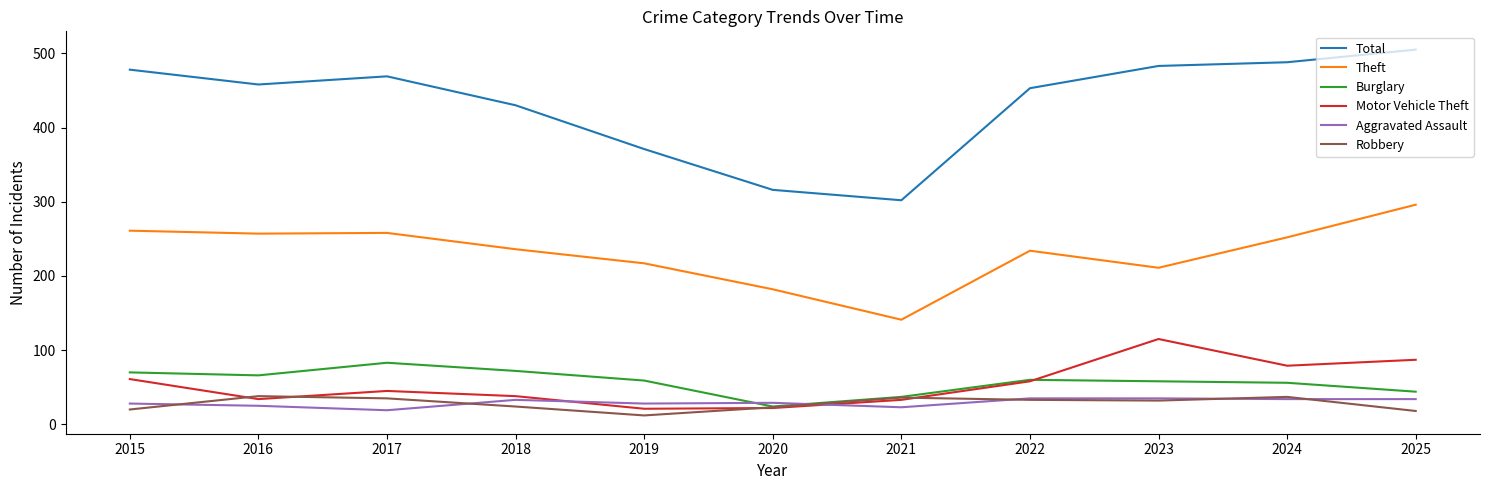

Does the chart display data point markers on the line(s)?

No